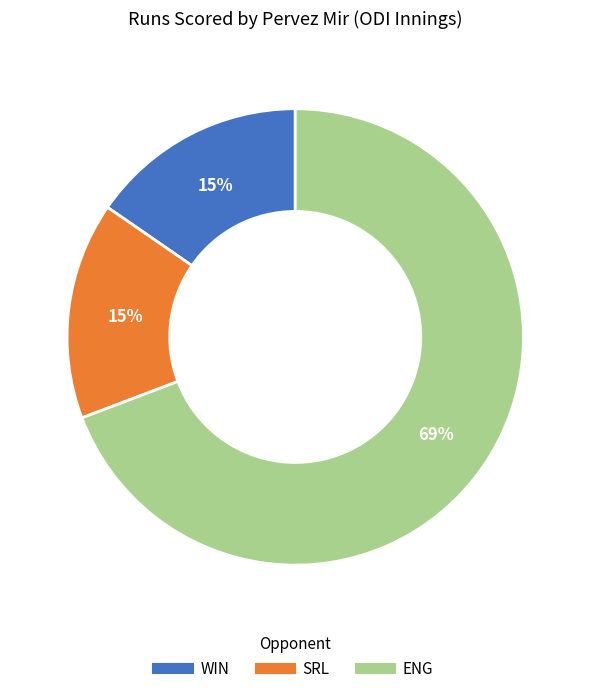

Which slice is the largest?

ENG